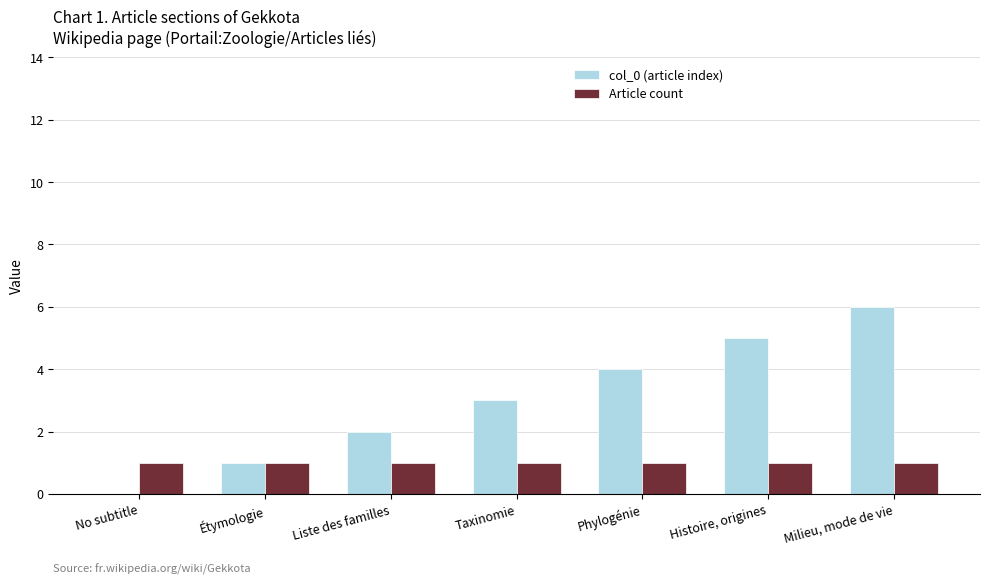

Which series has the largest range (max minus min)?

col_0 (article index)